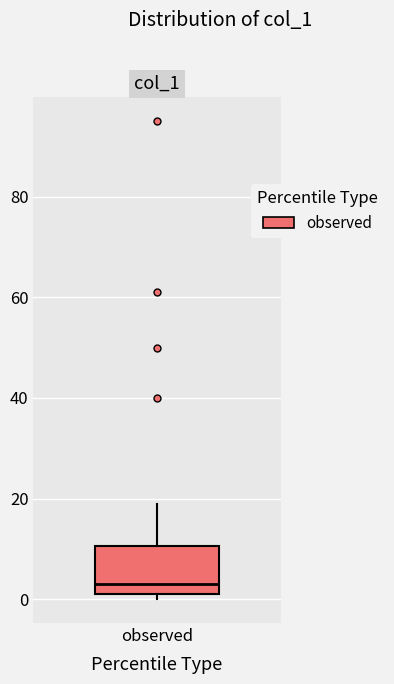

Transcribe this box plot: give where the median line is, the range the box spans, and where the two whiskers end, as read against the y-axis. The values are not printed on the chart, so give them approximately, as read against the axis.

median 4, box 2 to 10, whiskers 0 to 20